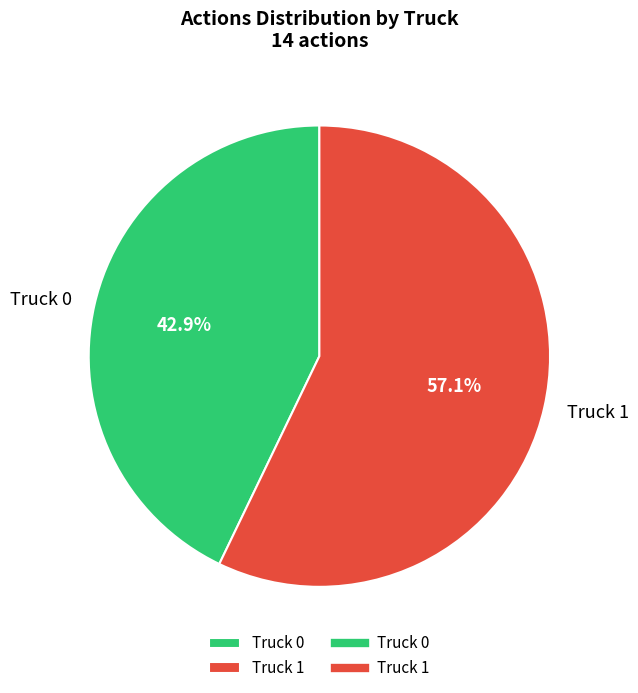

Approximately how many times larger is the value at Truck 1 compared to Truck 0?

1.3